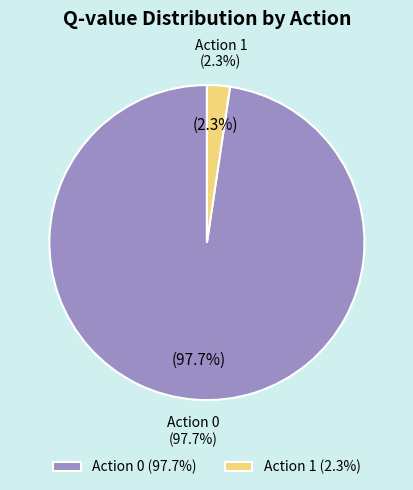

Is it true that Action 1 (Q>0) is 11% of the pie?

False